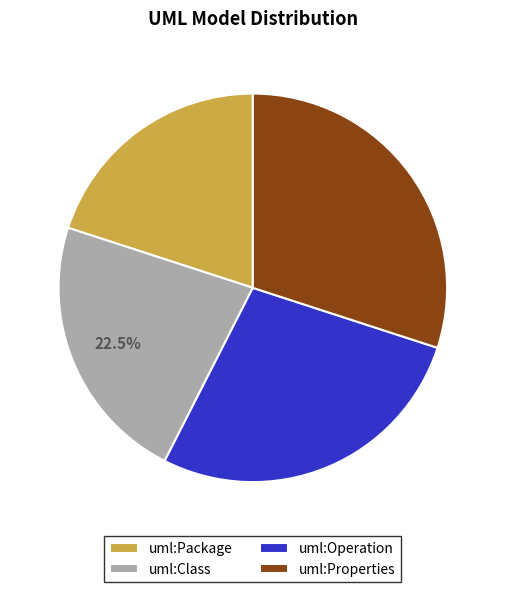

What is the ratio of the value at uml:Operation to the value at uml:Properties?

0.9